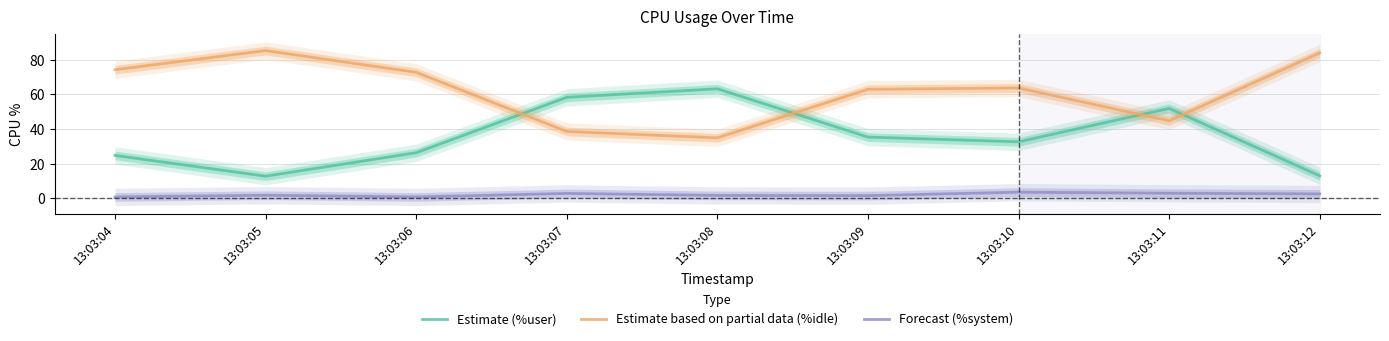

Reading left to right, list all the values displayed in this chart.

Estimate (%user): 13:03:04=24.8	13:03:05=12.8	13:03:06=26.4	13:03:07=58.3	13:03:08=63.3	13:03:09=35.4	13:03:10=32.7	13:03:11=51.9	13:03:12=13.1
Estimate based on partial data (%idle): 13:03:04=74.3	13:03:05=85.3	13:03:06=72.7	13:03:07=38.6	13:03:08=35.0	13:03:09=63.0	13:03:10=63.7	13:03:11=44.8	13:03:12=83.9
Forecast (%system): 13:03:04=0.9	13:03:05=1.9	13:03:06=0.9	13:03:07=2.9	13:03:08=1.8	13:03:09=1.6	13:03:10=3.6	13:03:11=3.0	13:03:12=2.6